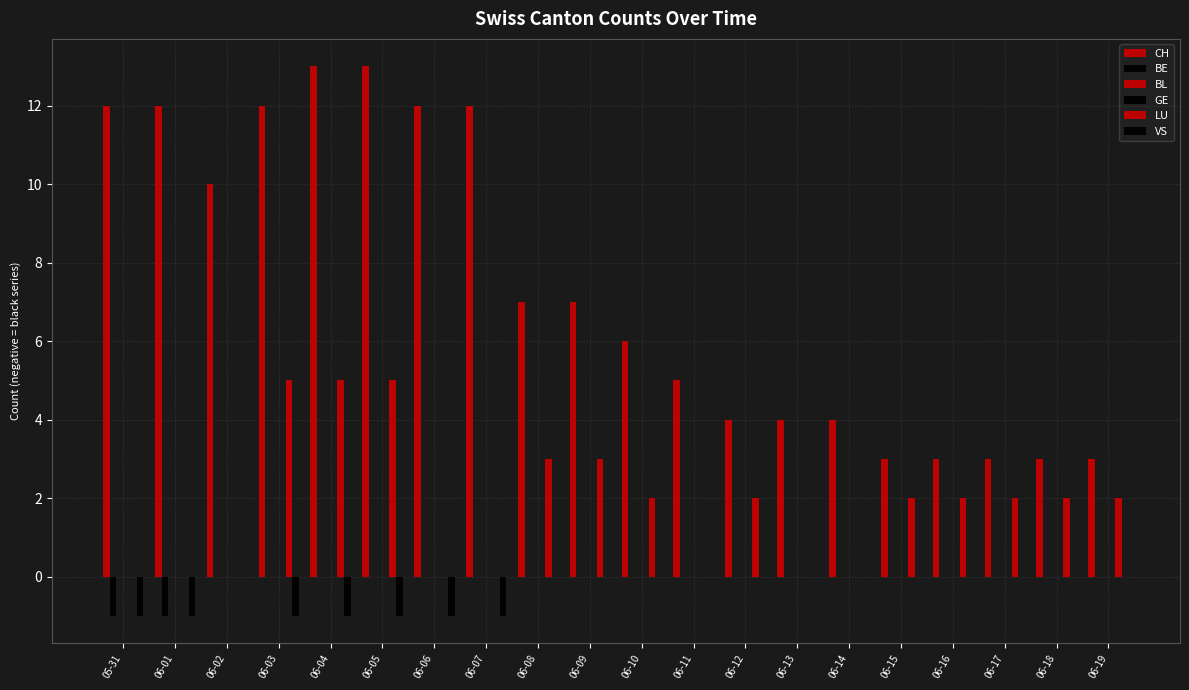

At how many categories does at least one series exceed 6?

10